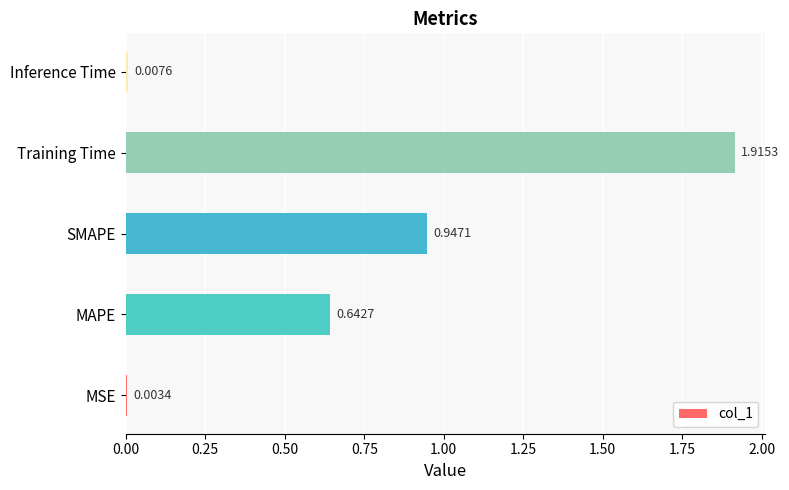

Between Training Time and MAPE, which is larger?

Training Time